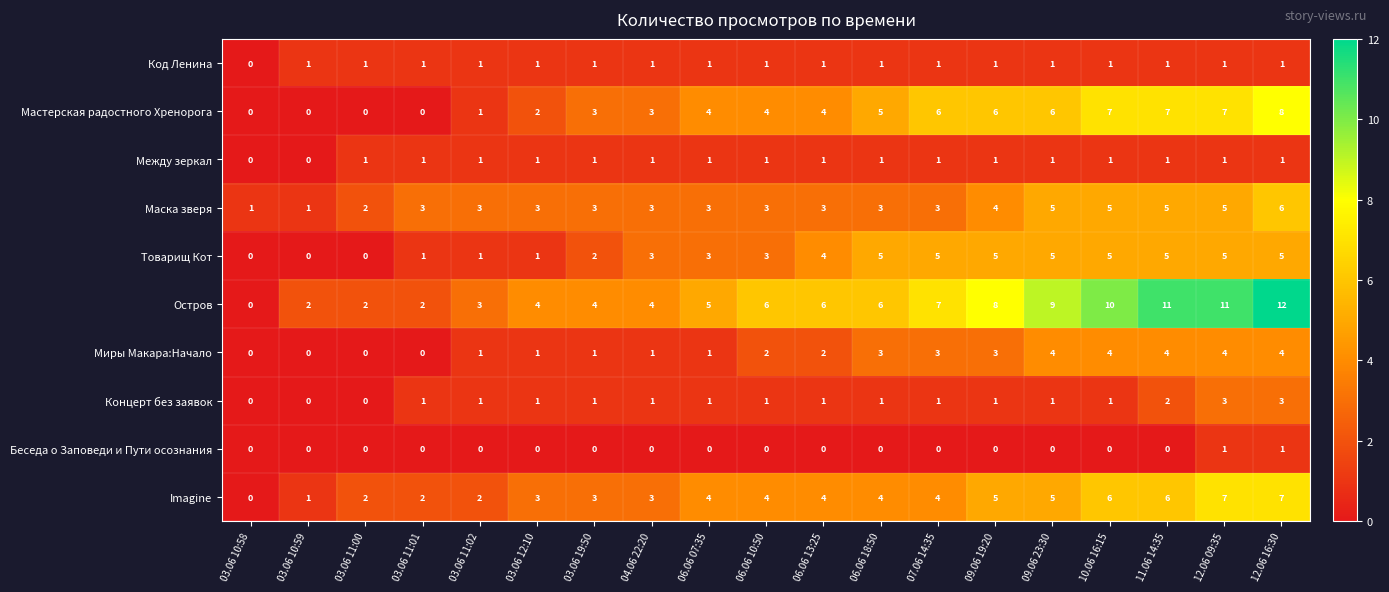

At which label is Товарищ Кот closest to 2?

03.06 19:50